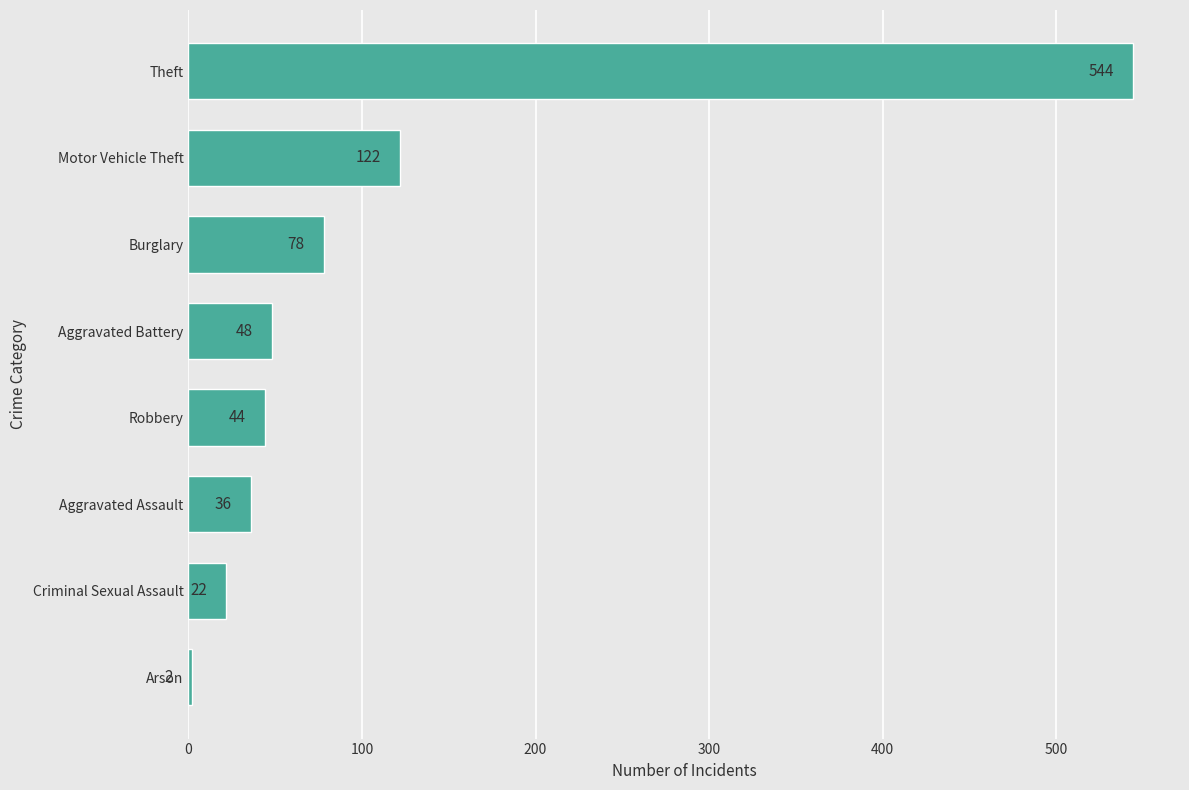

How many series are shown in this chart?

1